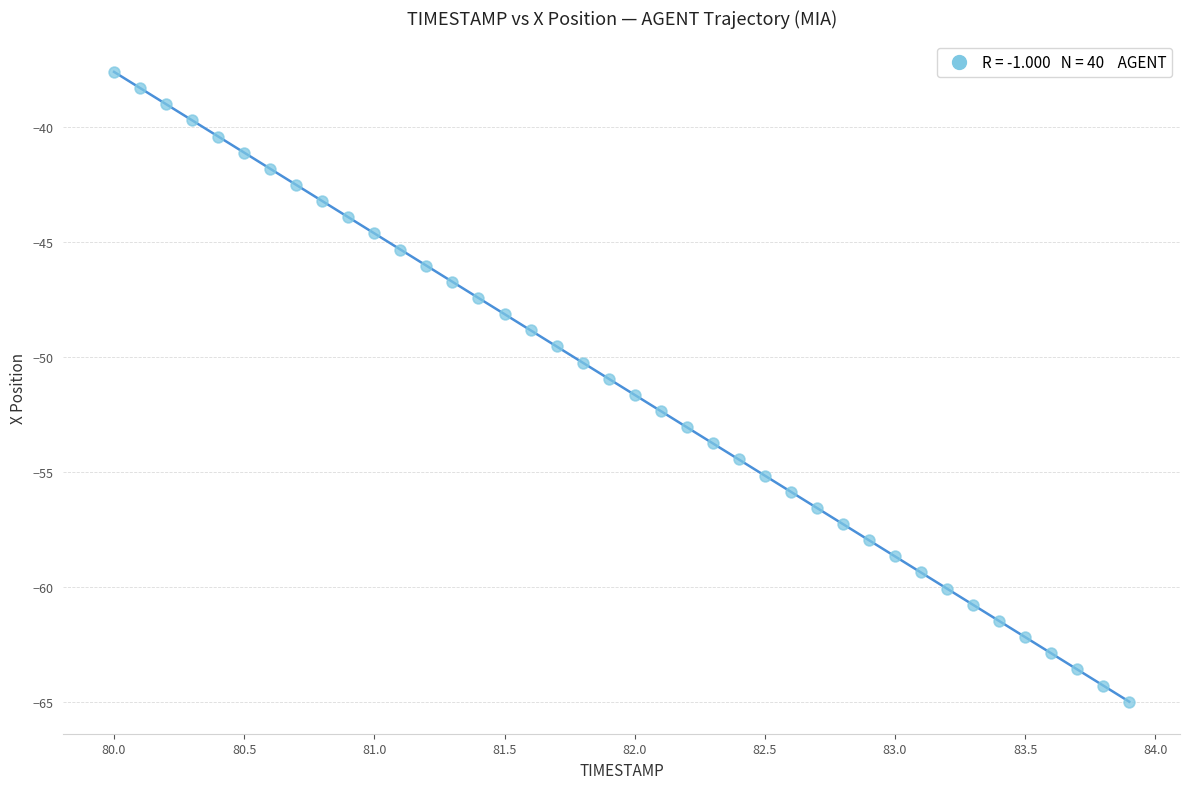

What is the range of Y values (max minus min)?

27.4